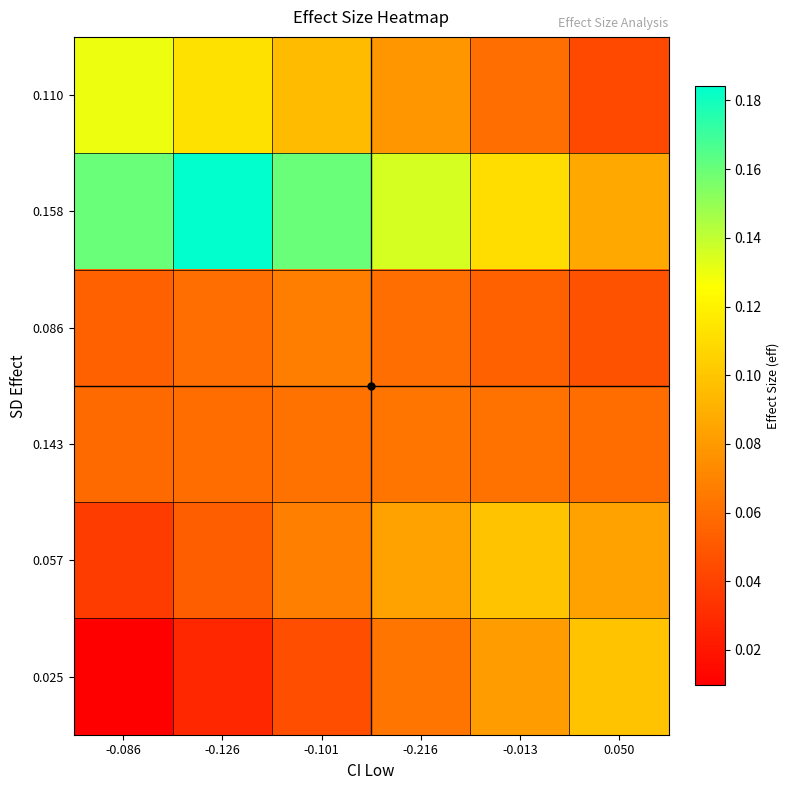

Which category has the highest value across all series?

-0.126